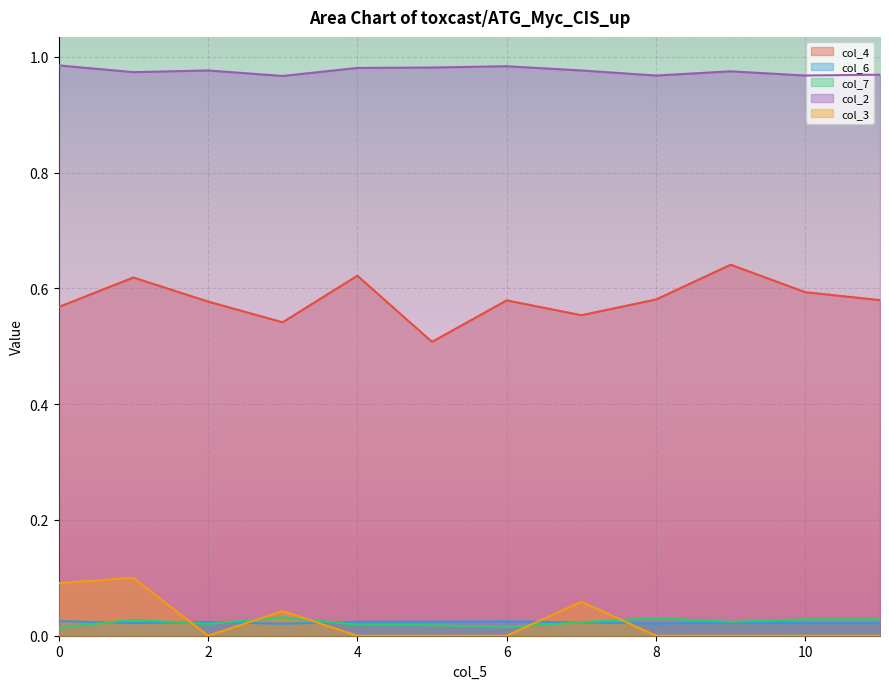

How many distinct data groups are displayed?

5